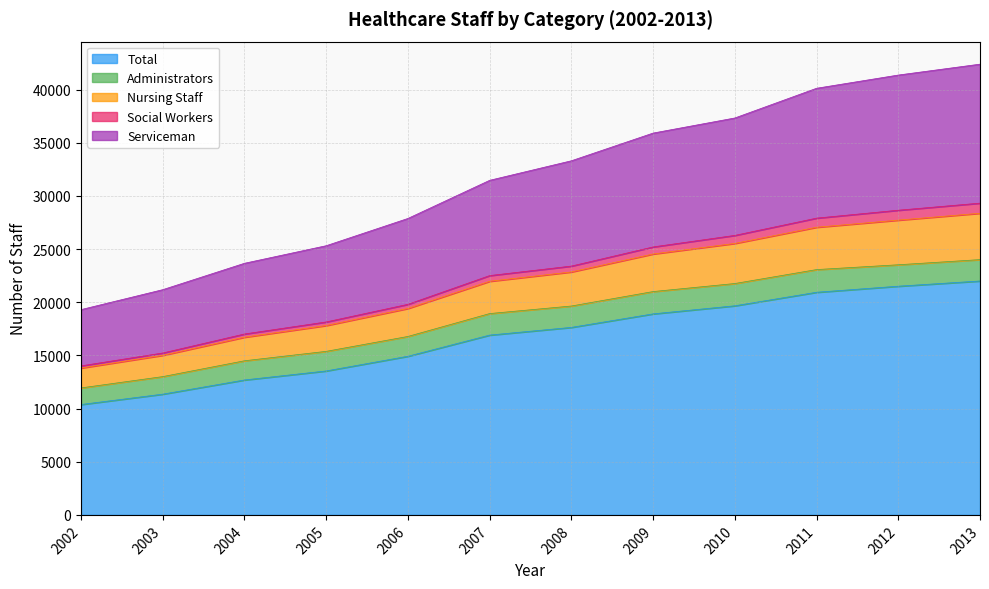

True or false: Total and Social Workers cross at least once.

False